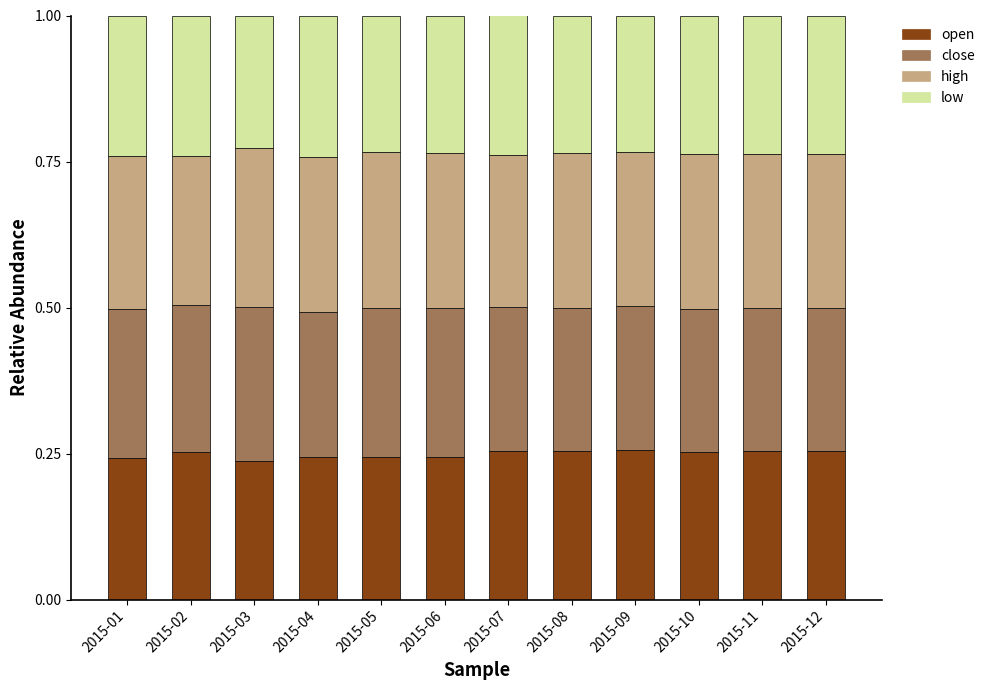

What is the total value across all series at 2015-07?

1.0